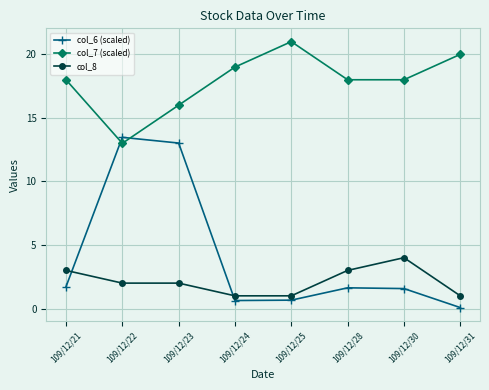

What is the value of the col_7 (scaled) point at the 8th from the left?

20.0